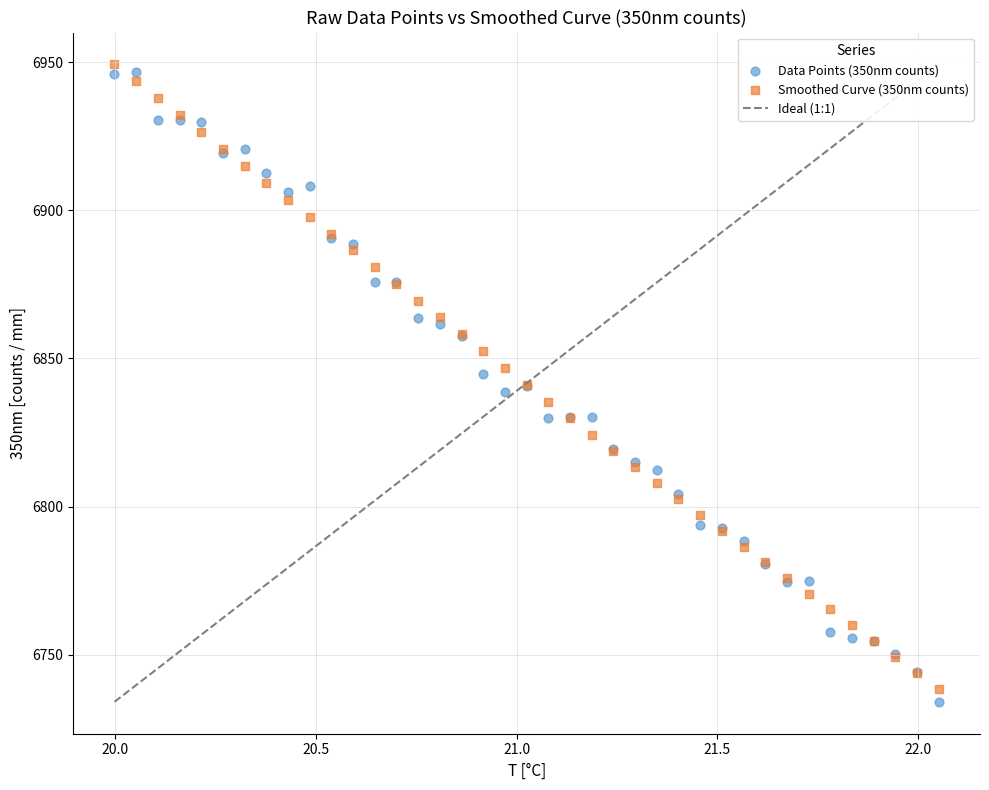

What is the X range (max minus min) for the scatter plot?

2.1